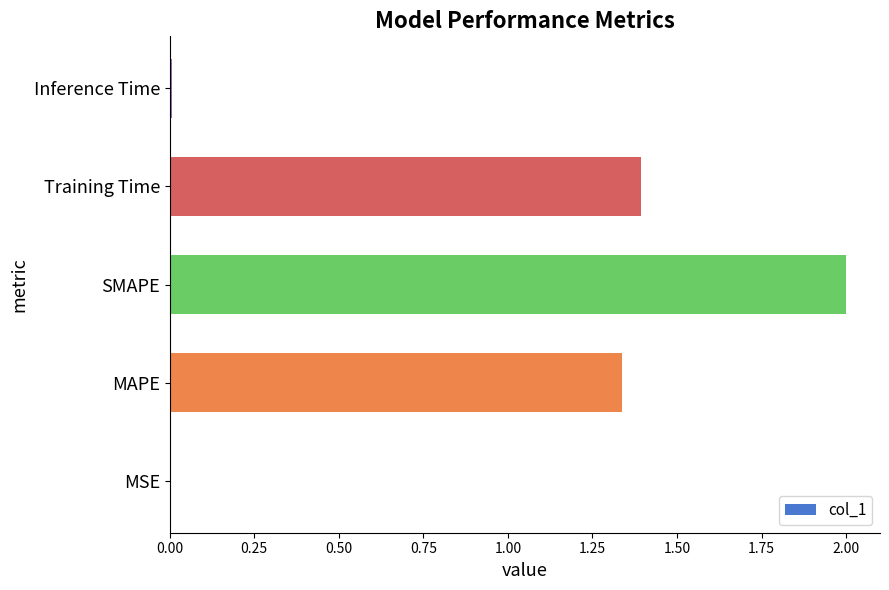

What is the sum of all values?

4.7